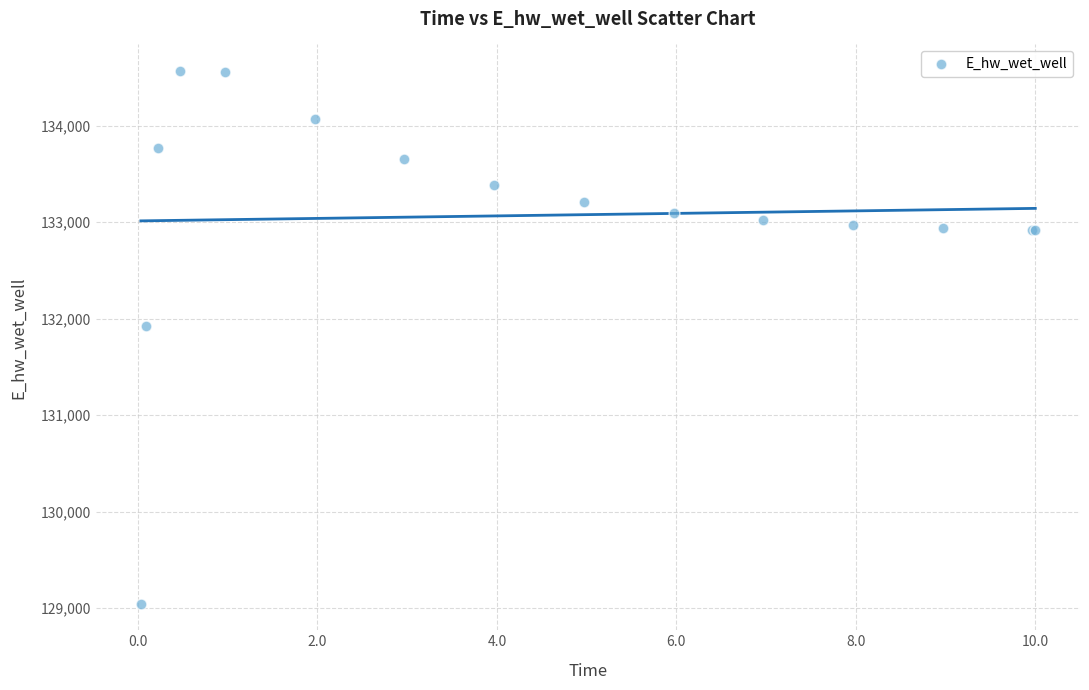

What Y value in the scatter plot is closest to 131806?

131926.5